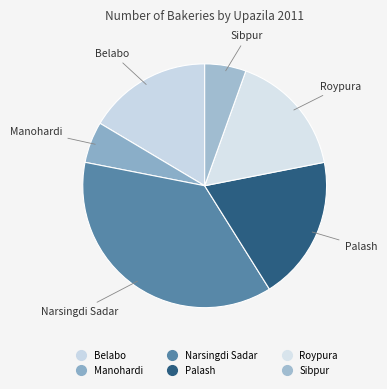

Which category has the biggest portion of the pie?

Narsingdi Sadar